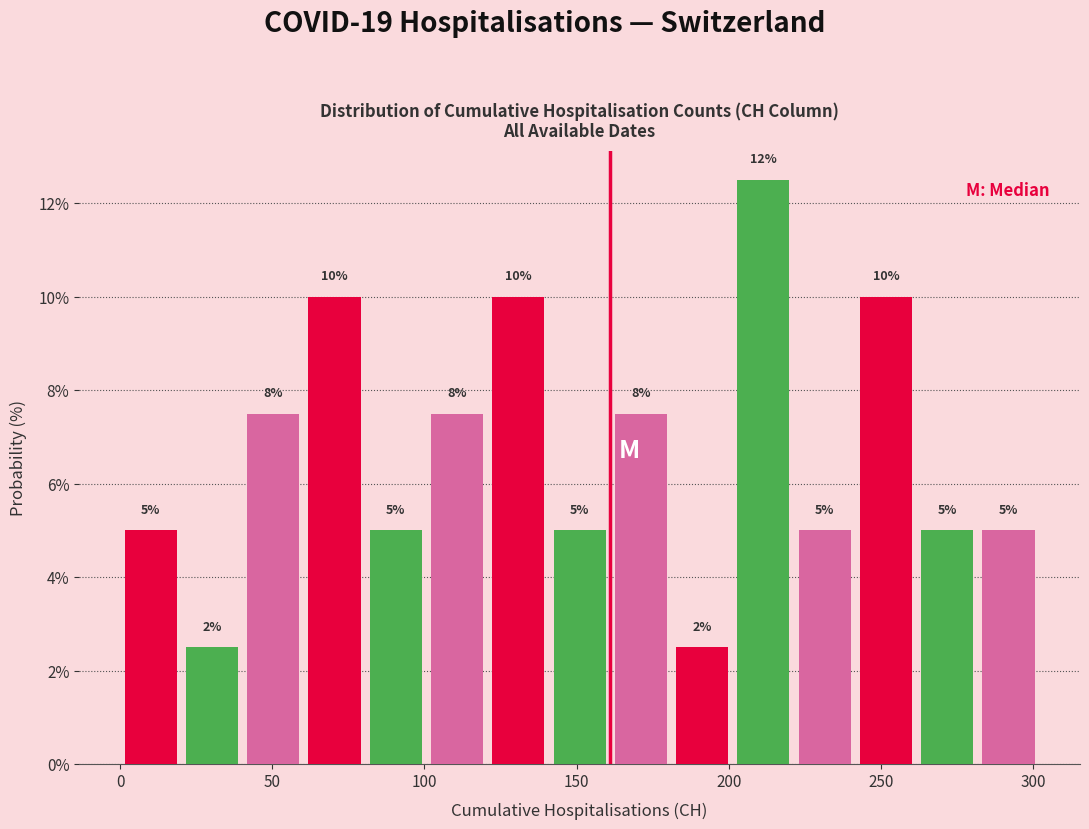

Which range on the x-axis has the tallest bar?

200 to 220